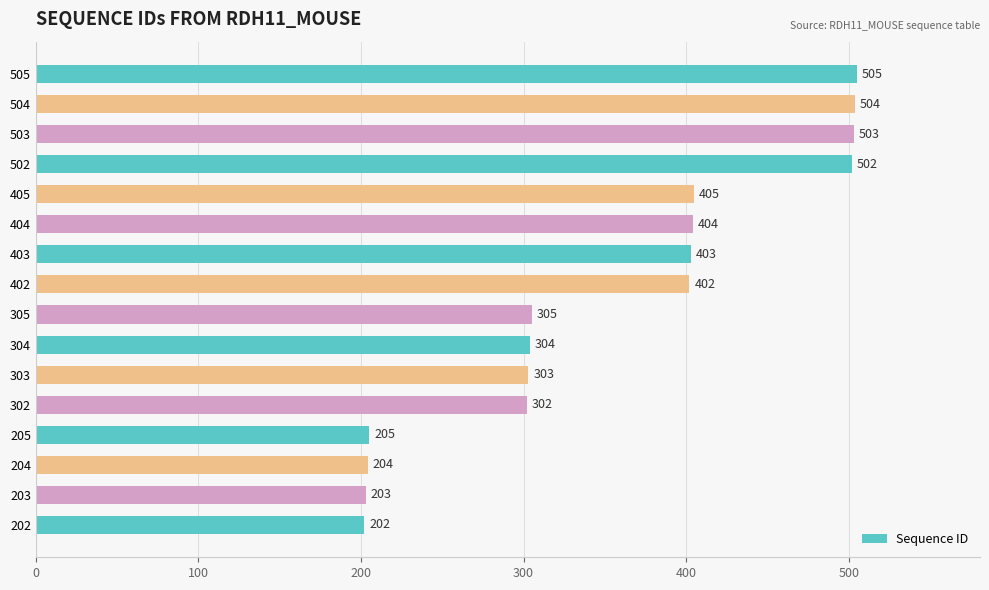

Rank the categories by value from highest to lowest.

505, 504, 503, 502, 405, 404, 403, 402, 305, 304, 303, 302, 205, 204, 203, 202